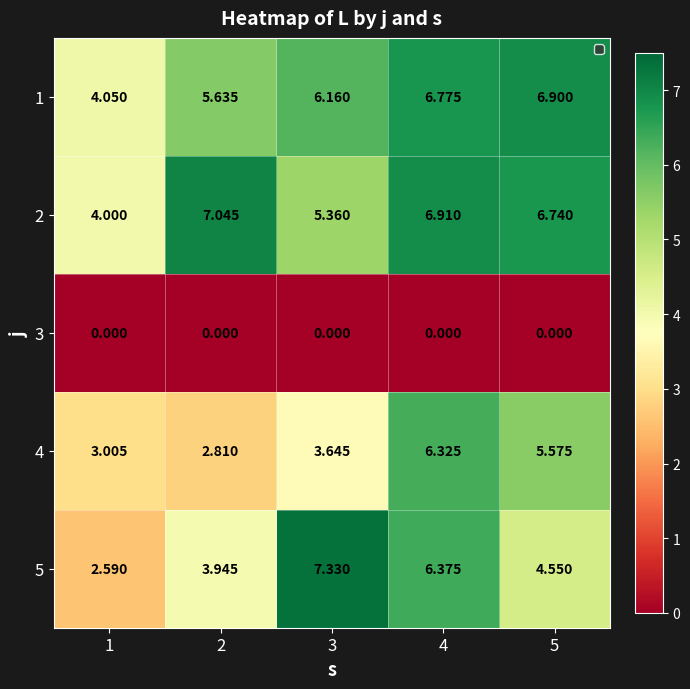

Is the value of 4 at 2 greater than the value of 3 at 4?

Yes